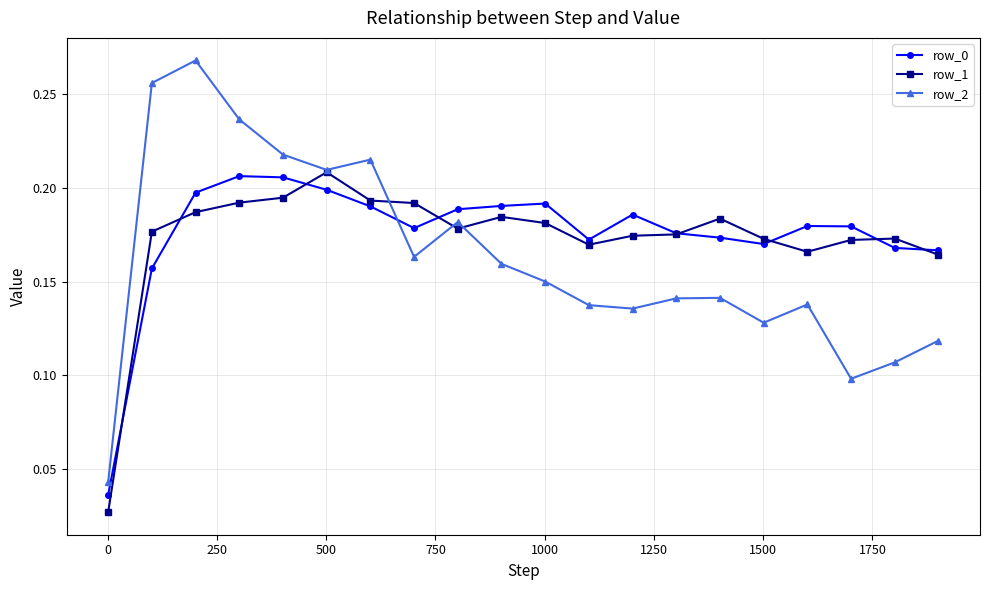

Count the row_0 values in the range 0 to 1.

20